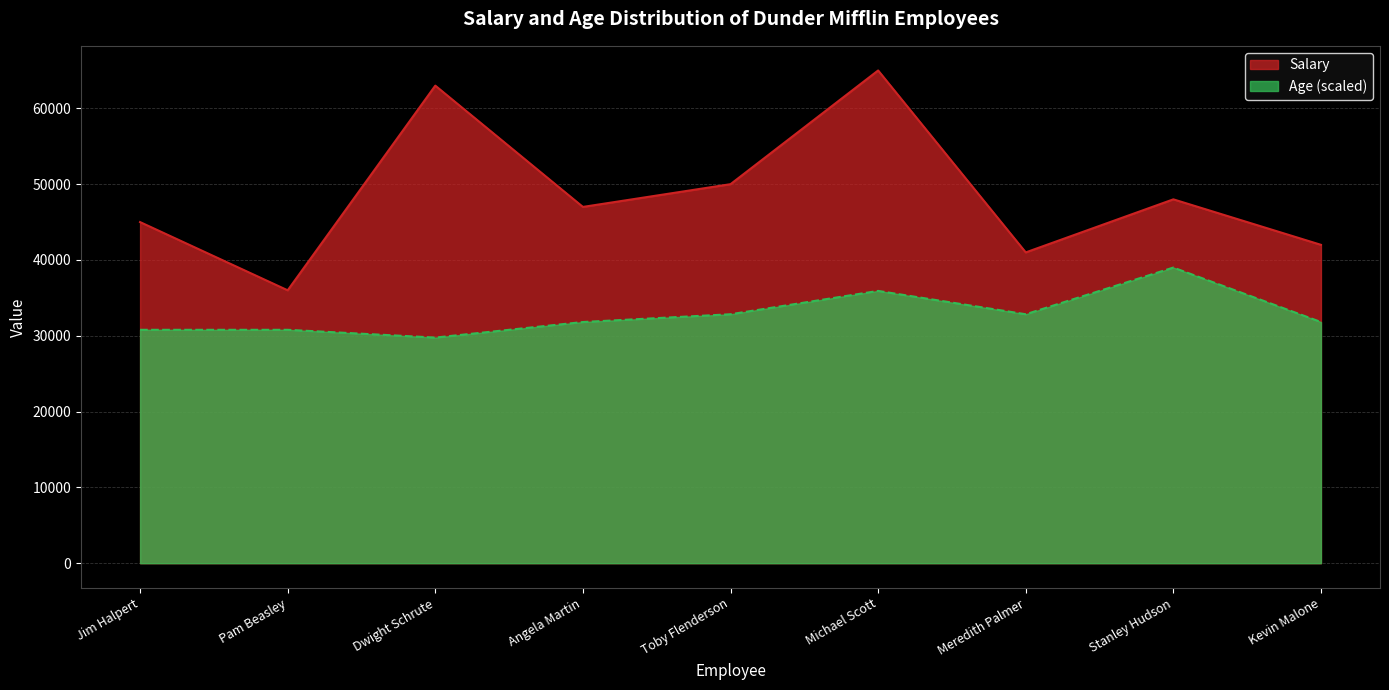

Rank the categories by Age value from lowest to highest.

Dwight Schrute, Jim Halpert, Pam Beasley, Angela Martin, Kevin Malone, Toby Flenderson, Meredith Palmer, Michael Scott, Stanley Hudson